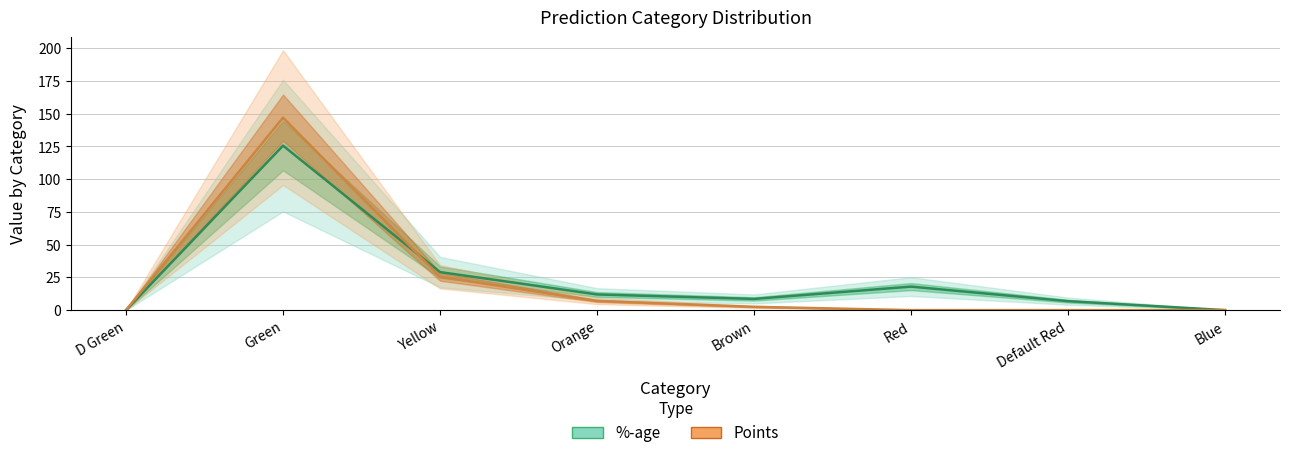

What is the label of the 6th point from the left?

Red